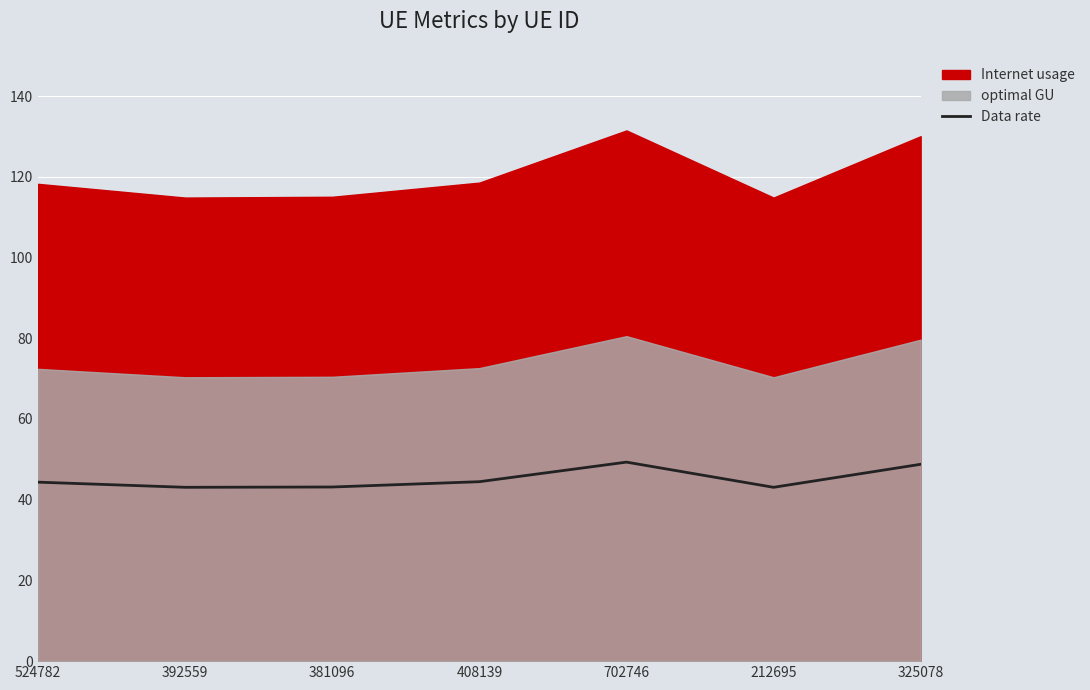

Count the number of categories in the chart.

7